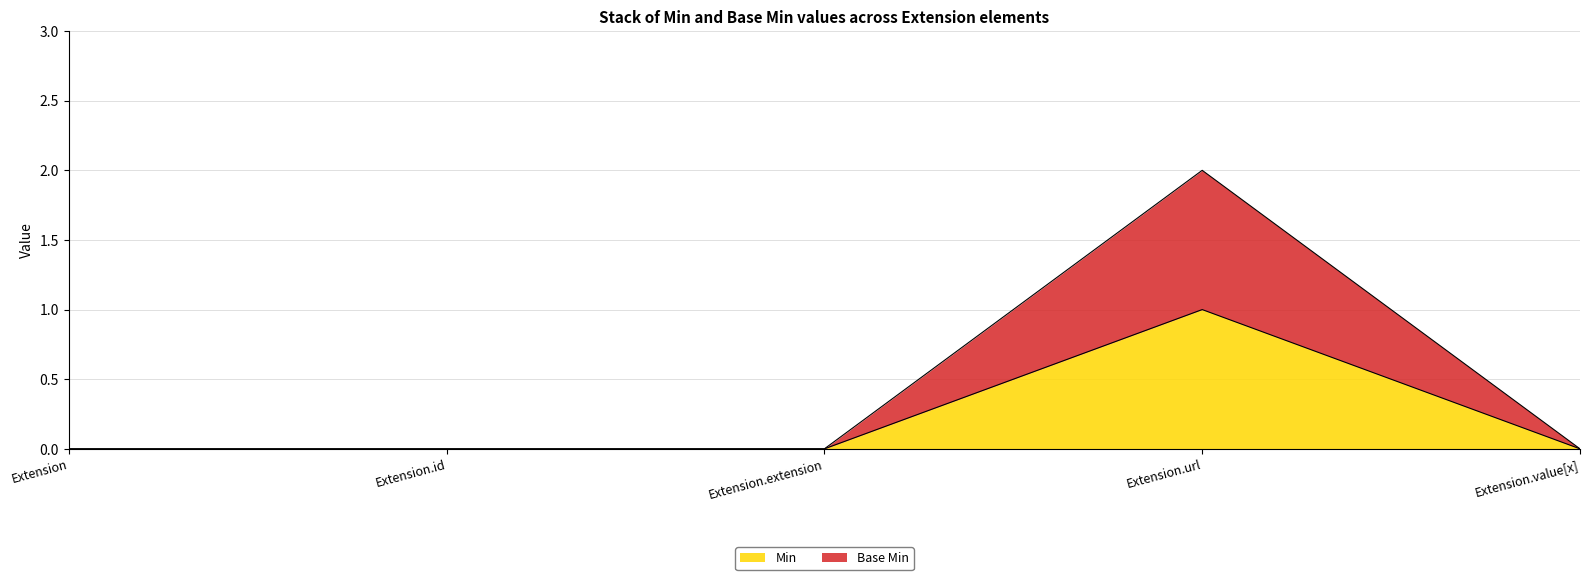

At which category is the sum across all series the highest?

Extension.url